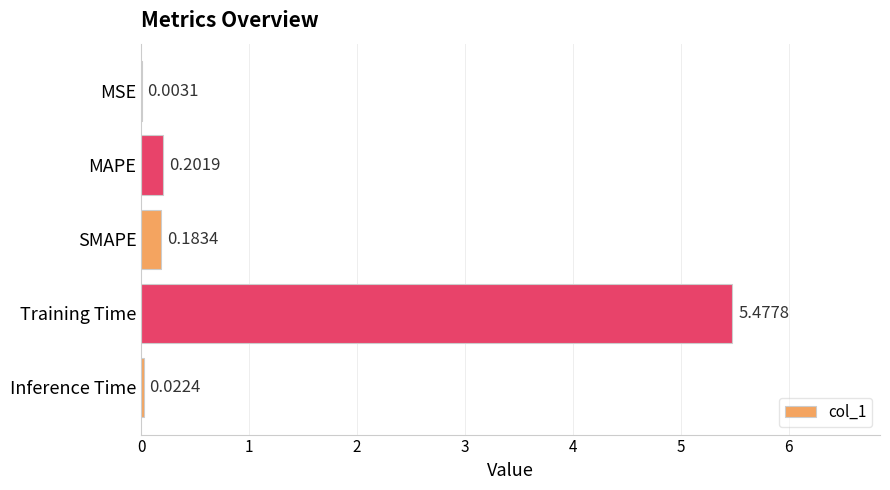

Are the bars grouped side by side (vs. stacked)?

No